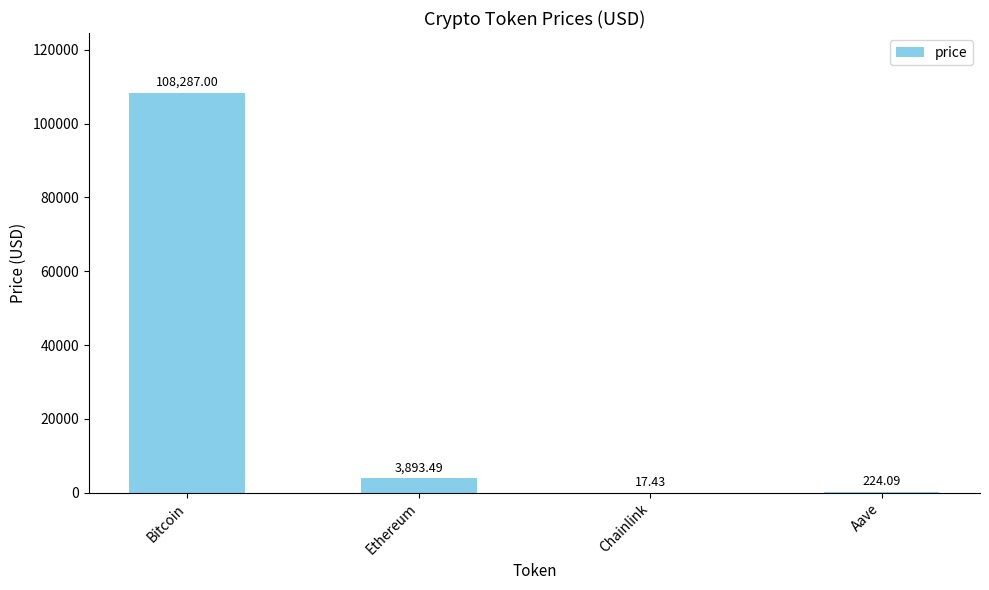

Which has a higher value, Chainlink or Aave?

Aave